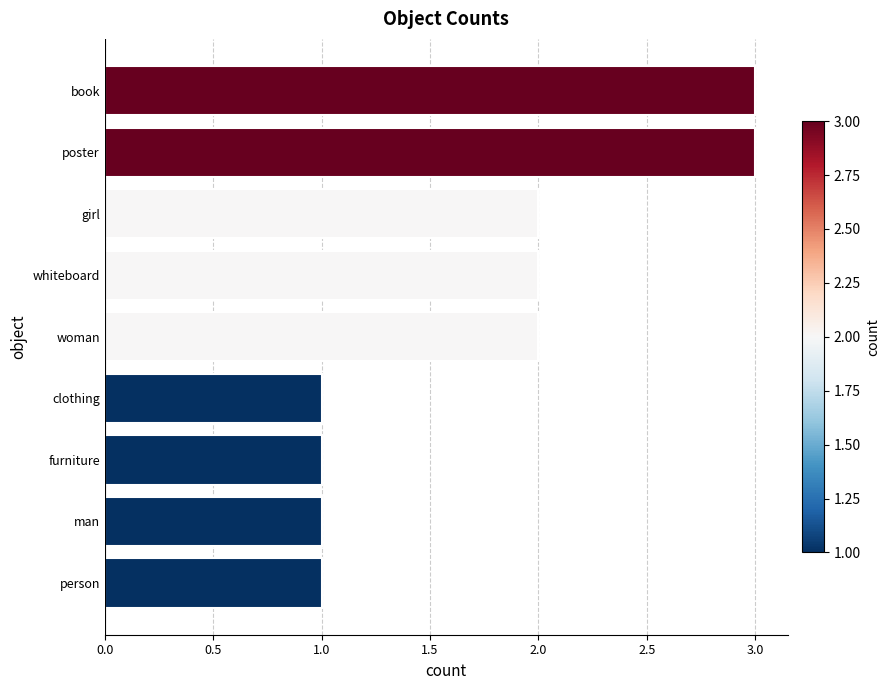

Does the chart contain stacked bars?

No